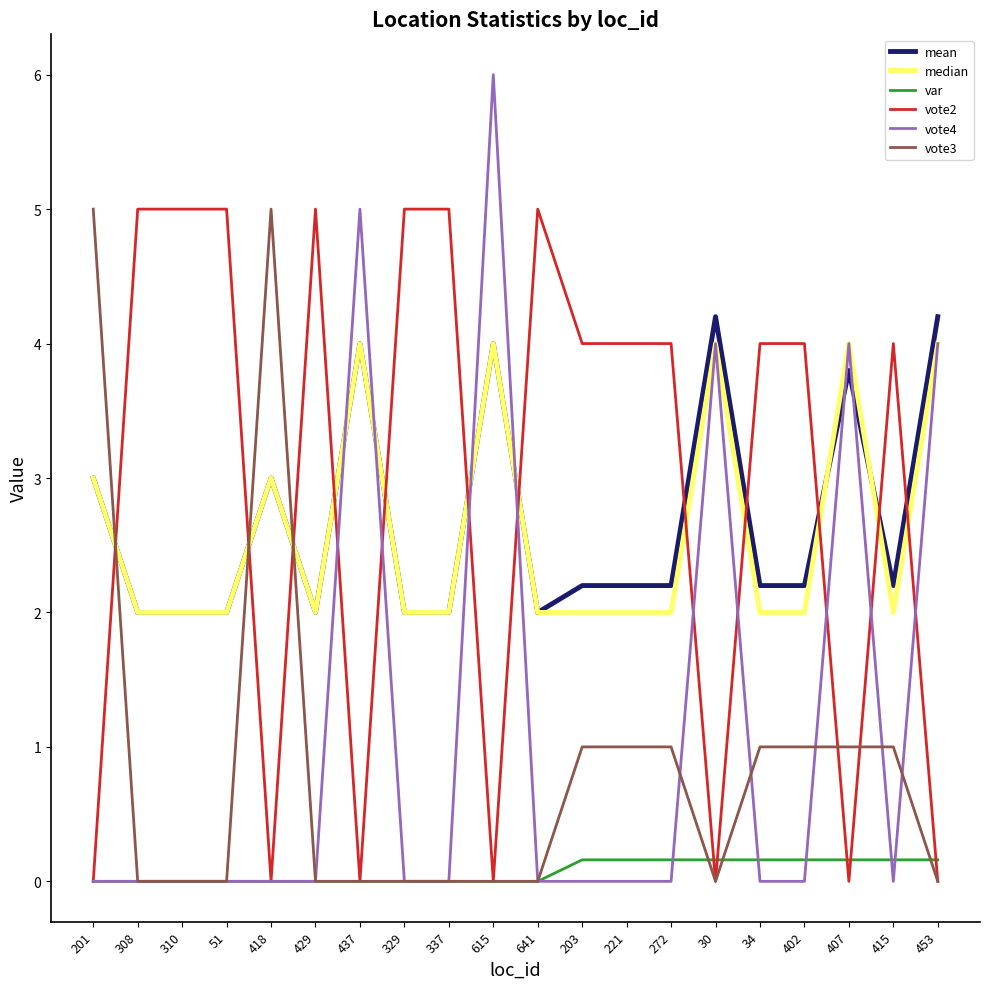

What position from the left is 34?

16